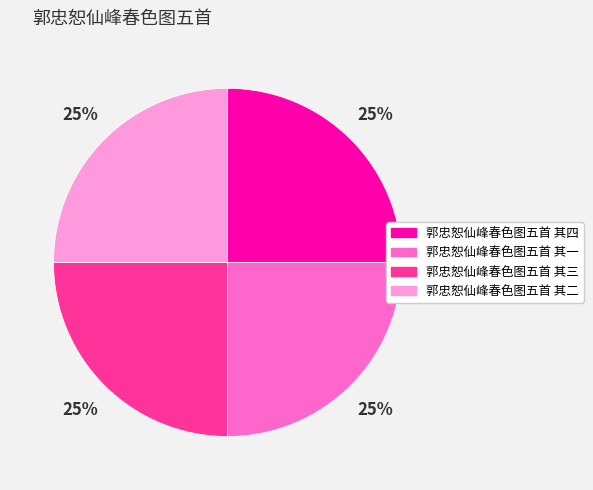

True or false: 郭忠恕仙峰春色图五首 其二 accounts for 25% of the total.

True